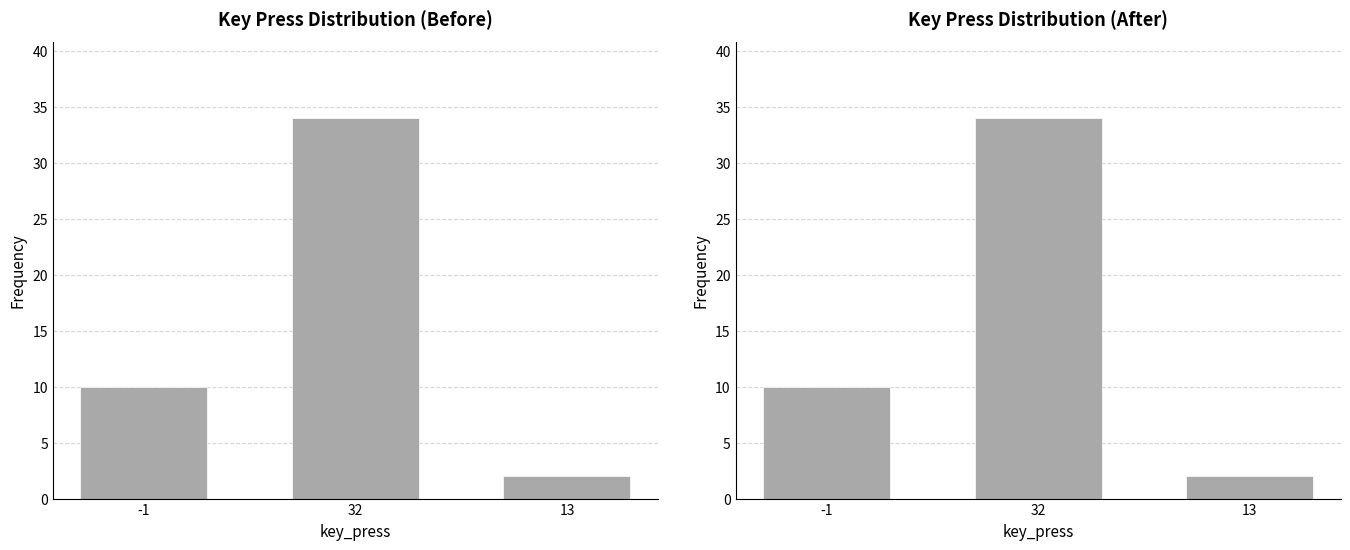

What is the sum of the values at 32 and 13?

36